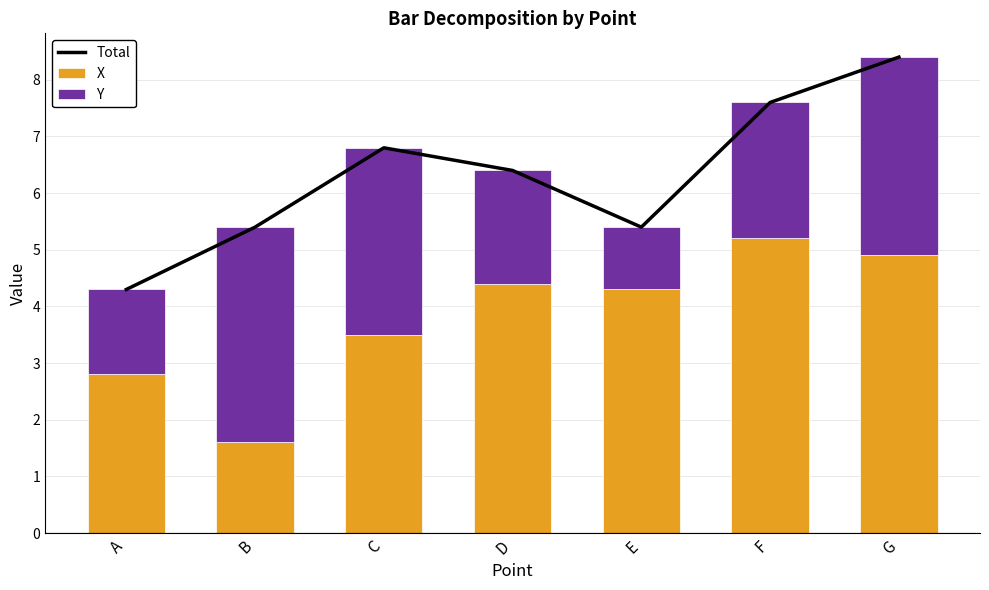

The value of X at G is 4.9. True or false?

True